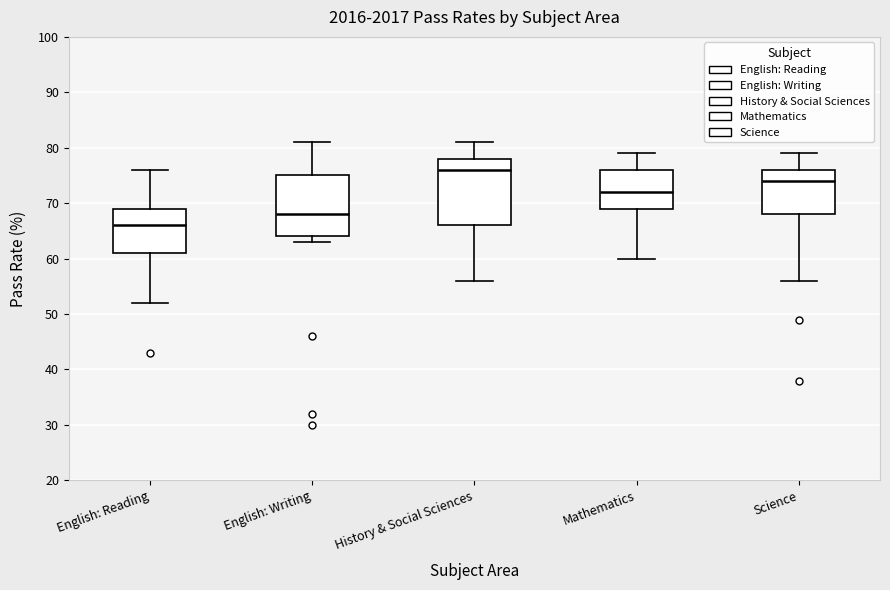

Reading left to right, transcribe this box plot: for each box, give where its median line is, the range the box spans, and where its two whiskers end, as read against the y-axis. The values are not printed on the chart, so give them approximately, as read against the axis.

English: Reading: median 66, box 61 to 69, whiskers 52 to 76
English: Writing: median 68, box 64 to 75, whiskers 63 to 81
History & Social Sciences: median 76, box 66 to 78, whiskers 56 to 81
Mathematics: median 72, box 69 to 76, whiskers 60 to 79
Science: median 74, box 68 to 76, whiskers 56 to 79